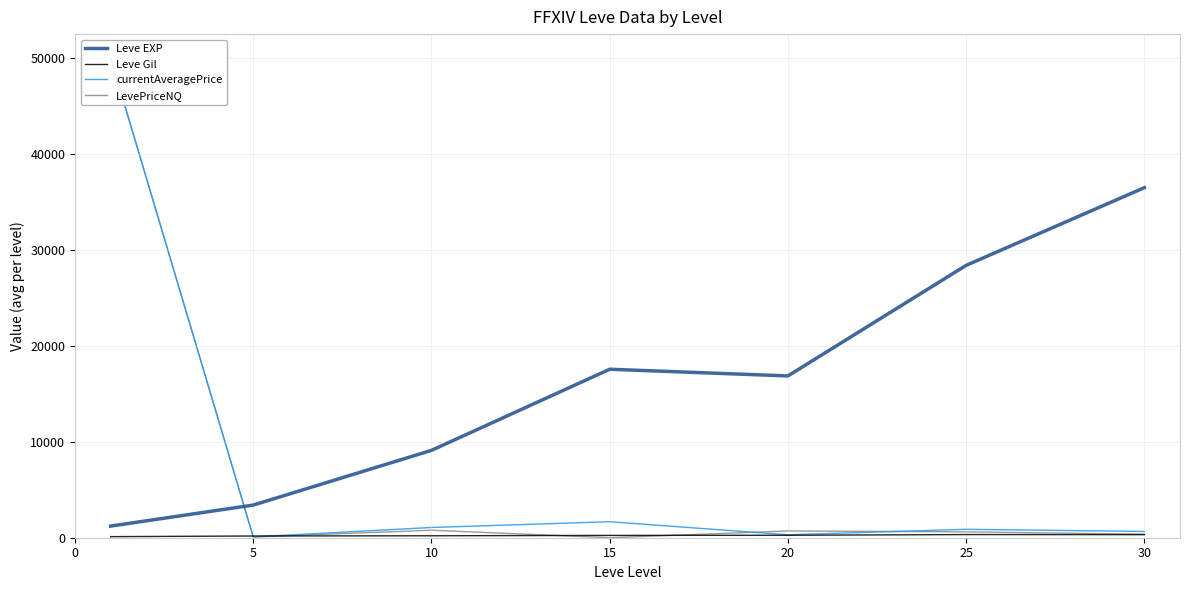

What is the maximum value shown in the chart?

50000.0